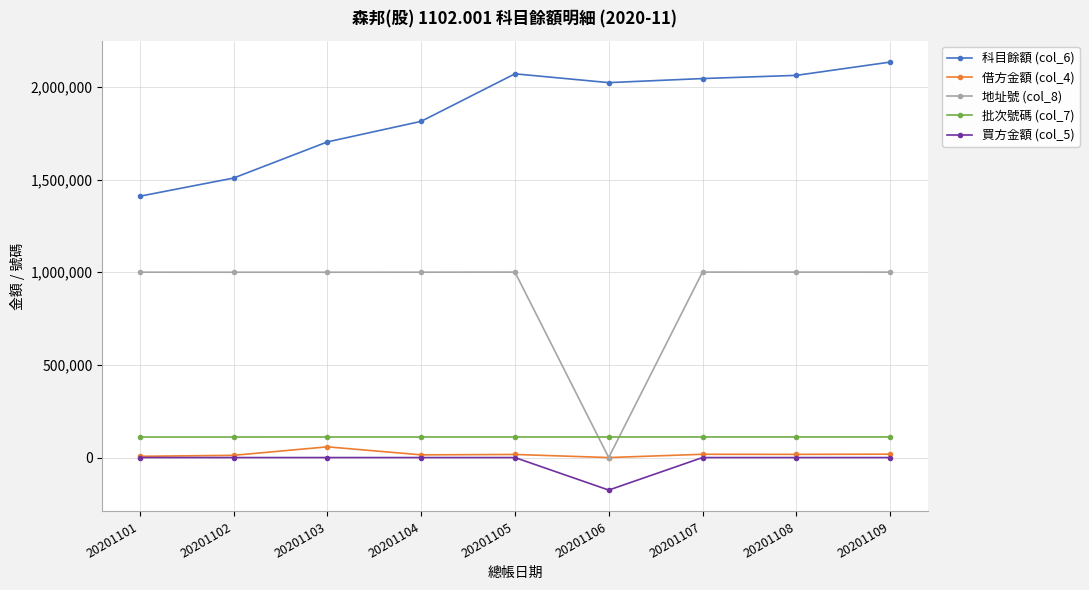

What is the difference between the highest and lowest values at 20201106?

2198656